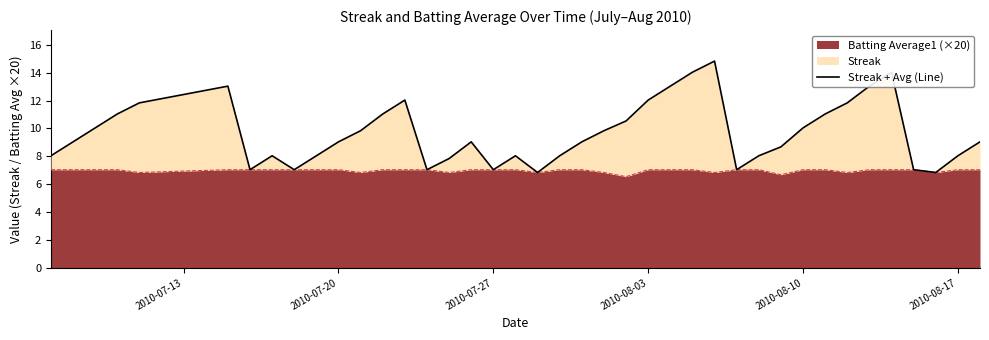

What is the maximum value for Batting Average1 (×20)?

7.0